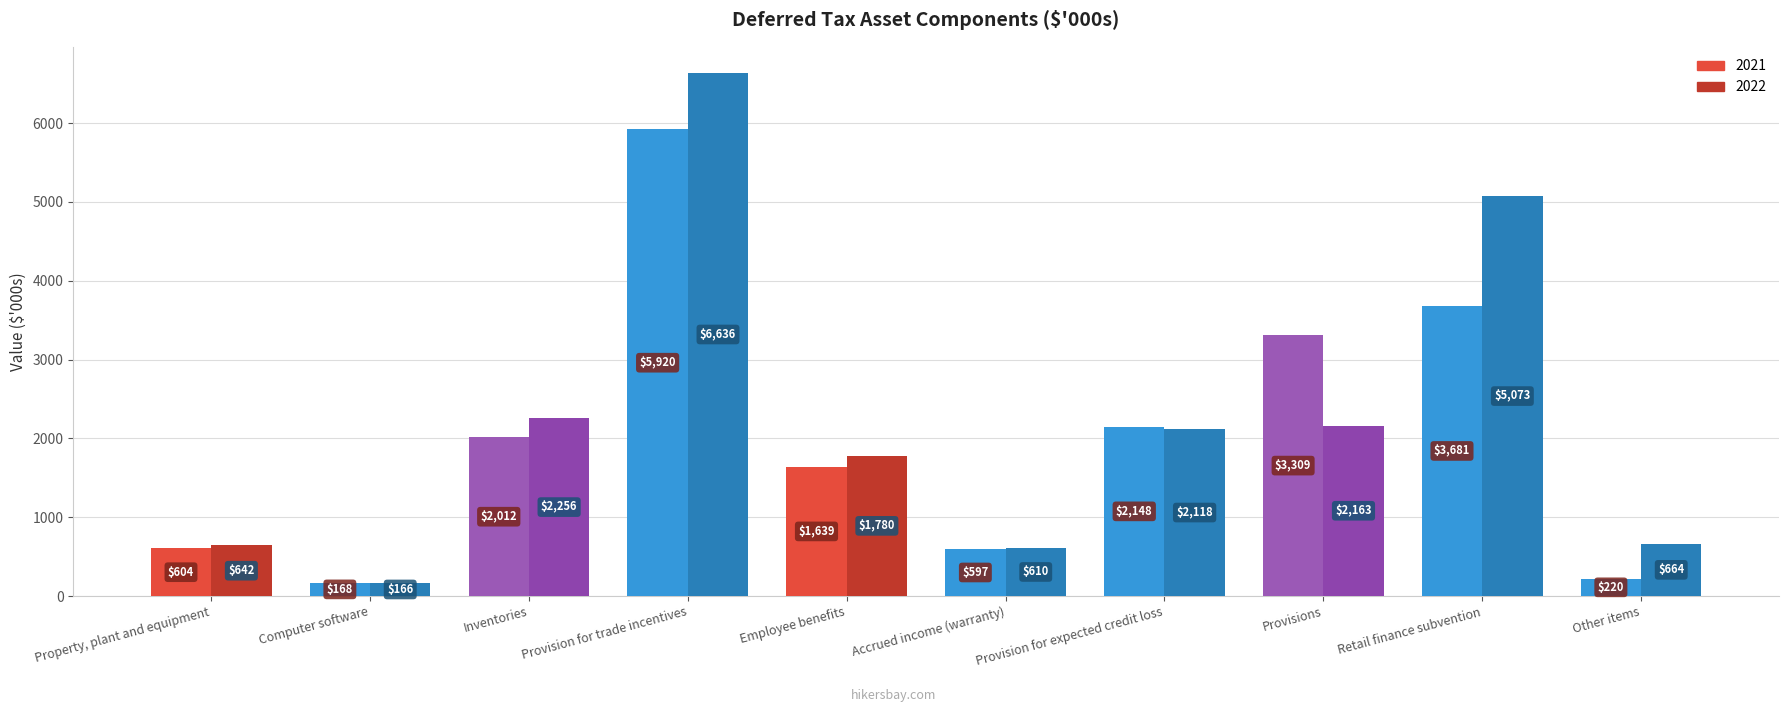

What is the minimum value shown in the chart?

166